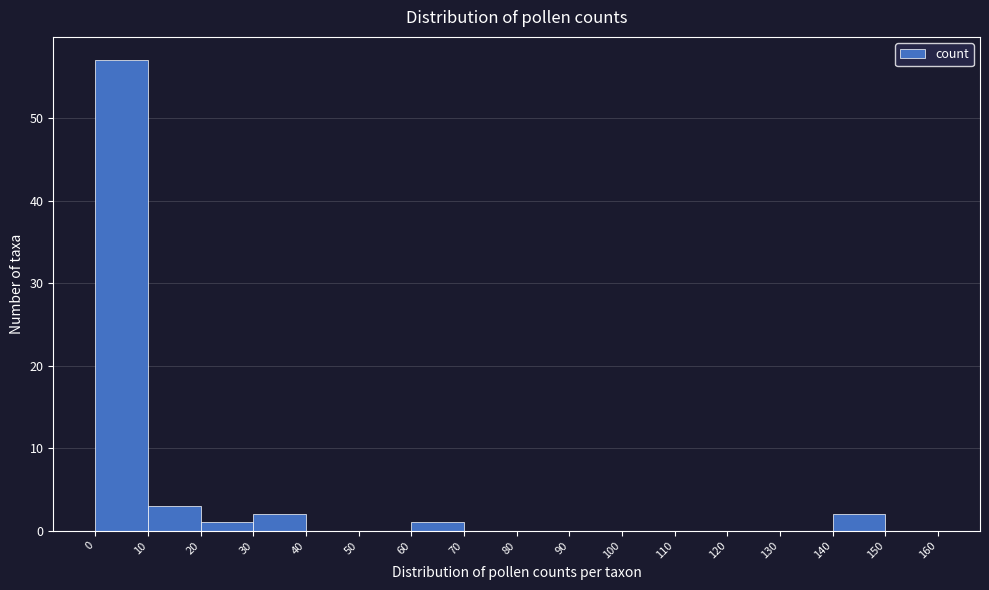

Reading left to right, list every bar in this chart as the range it spans on the x-axis followed by its height. The values are not printed on the chart, so give them approximately, as read against the axis.

0 to 10: 57
10 to 20: 3
20 to 30: 1
30 to 40: 2
40 to 50: 0
50 to 60: 0
60 to 70: 1
70 to 80: 0
80 to 90: 0
90 to 100: 0
100 to 110: 0
110 to 120: 0
120 to 130: 0
130 to 140: 0
140 to 150: 2
150 to 160: 0